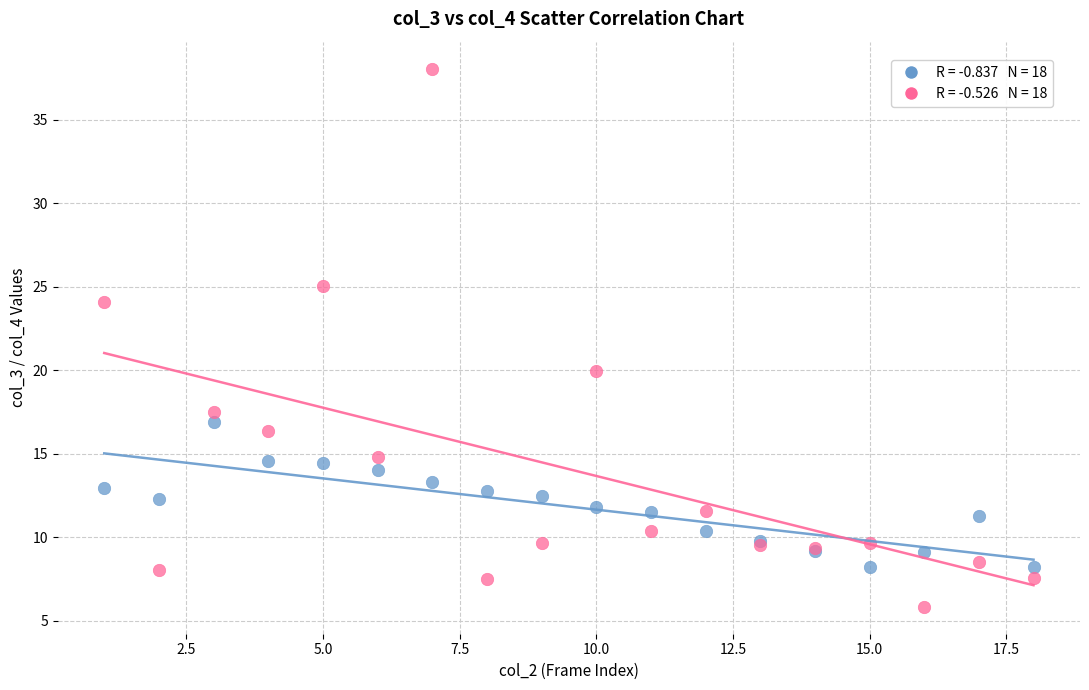

Across all series, what Y value is closest to 21?

20.0